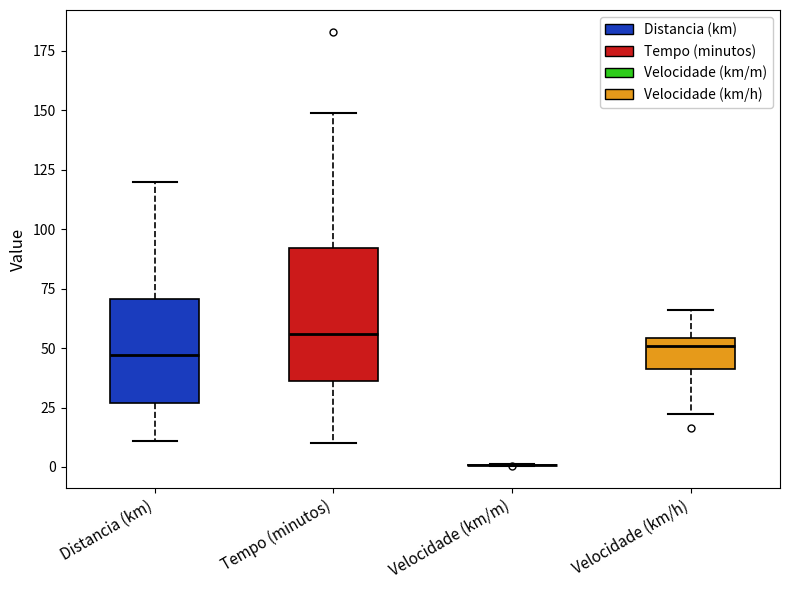

Where is the upper edge of the box for Velocidade (km/h) on the y-axis? The values are not printed on the chart, so give them approximately, as read against the axis.

55